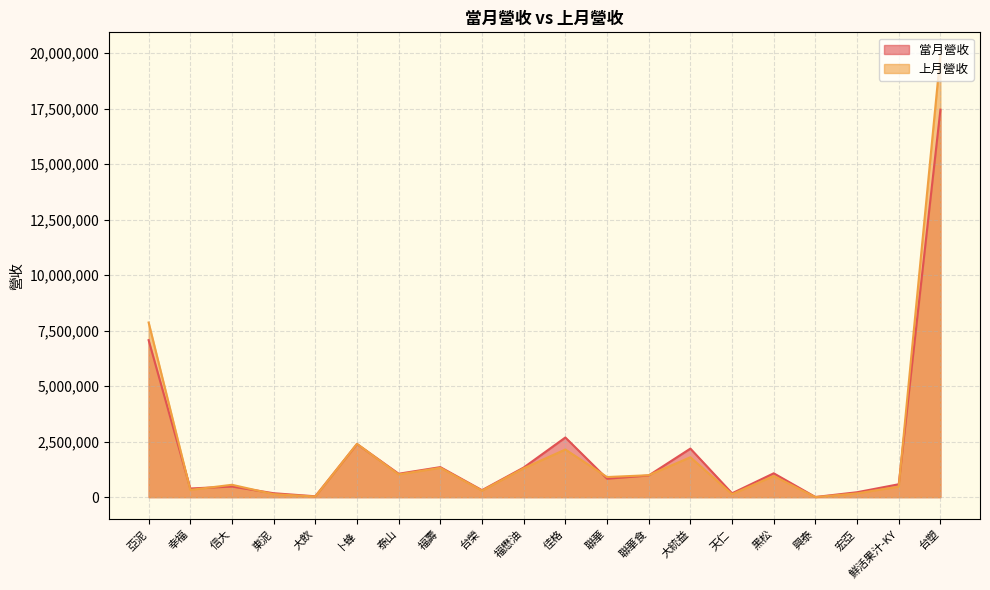

List the series in order of their overall mean, lowest first.

當月營收, 上月營收